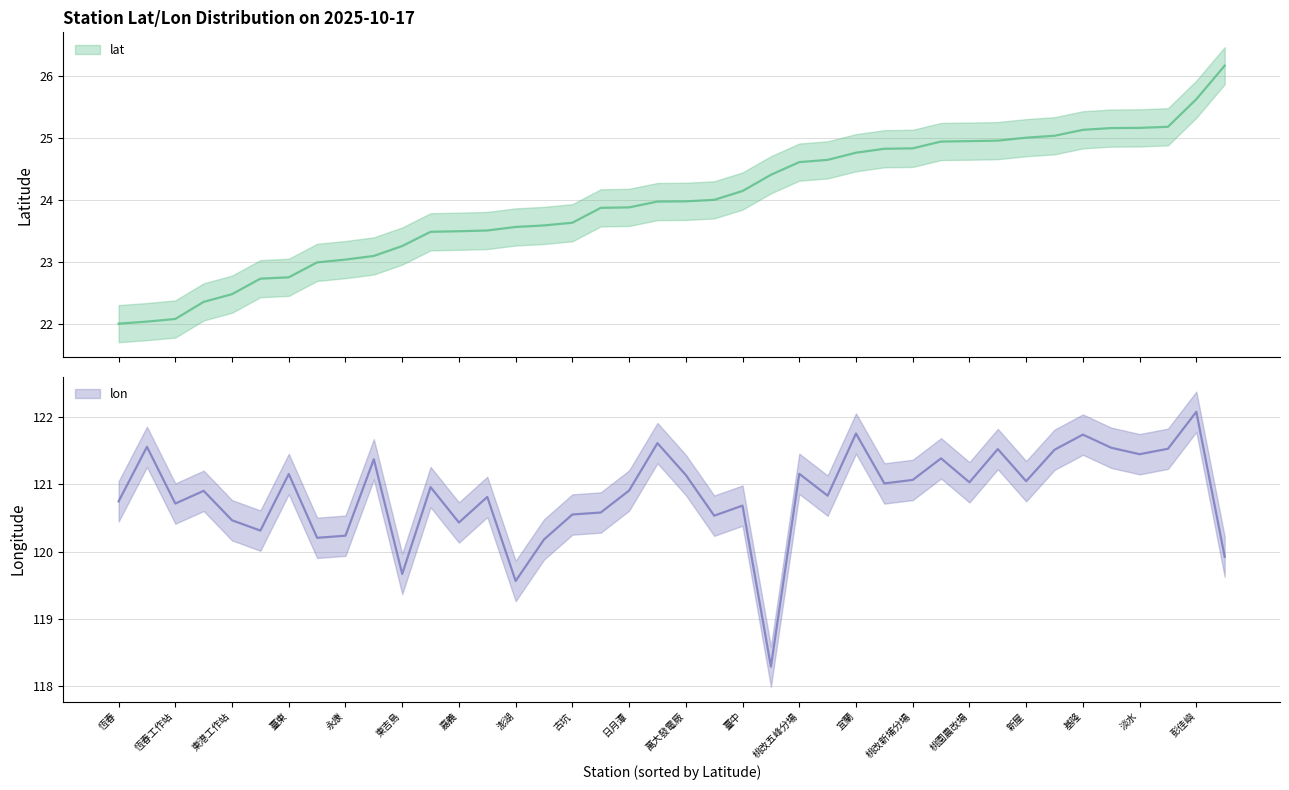

What are all the series names shown in the legend?

lat, lon